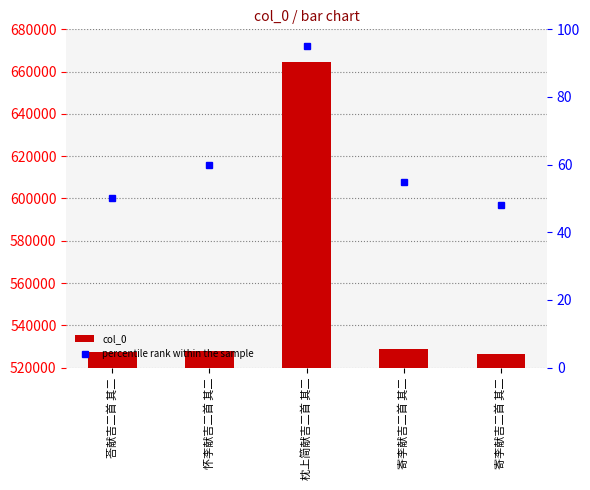

What is the sum of the col_0 values at 寄李献吉二首 其二 and 寄李献吉二首 其二?

1055094